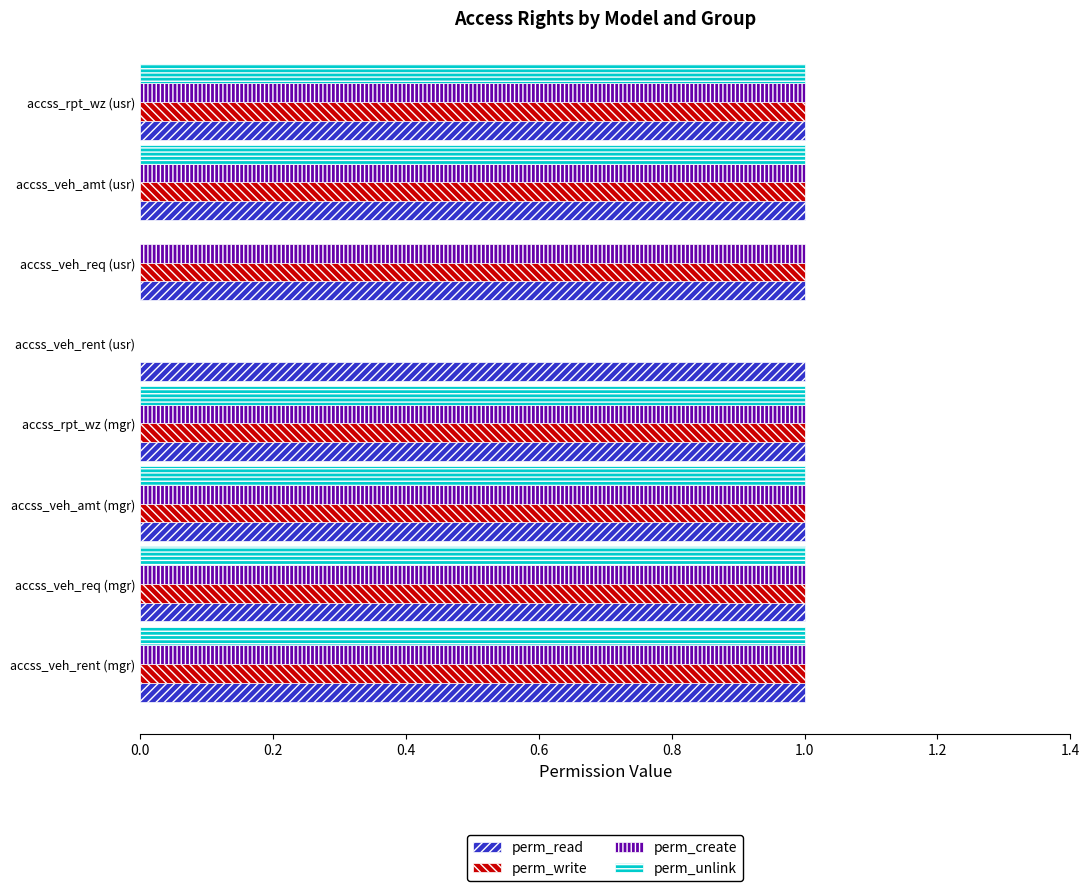

Which series has the largest total across all categories?

perm_read